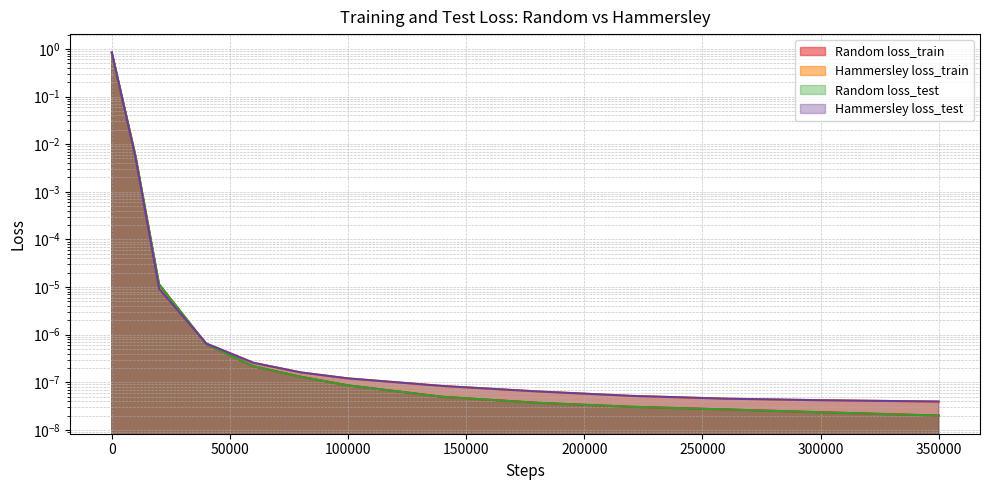

Which series has the widest spread of values?

Hammersley loss_test